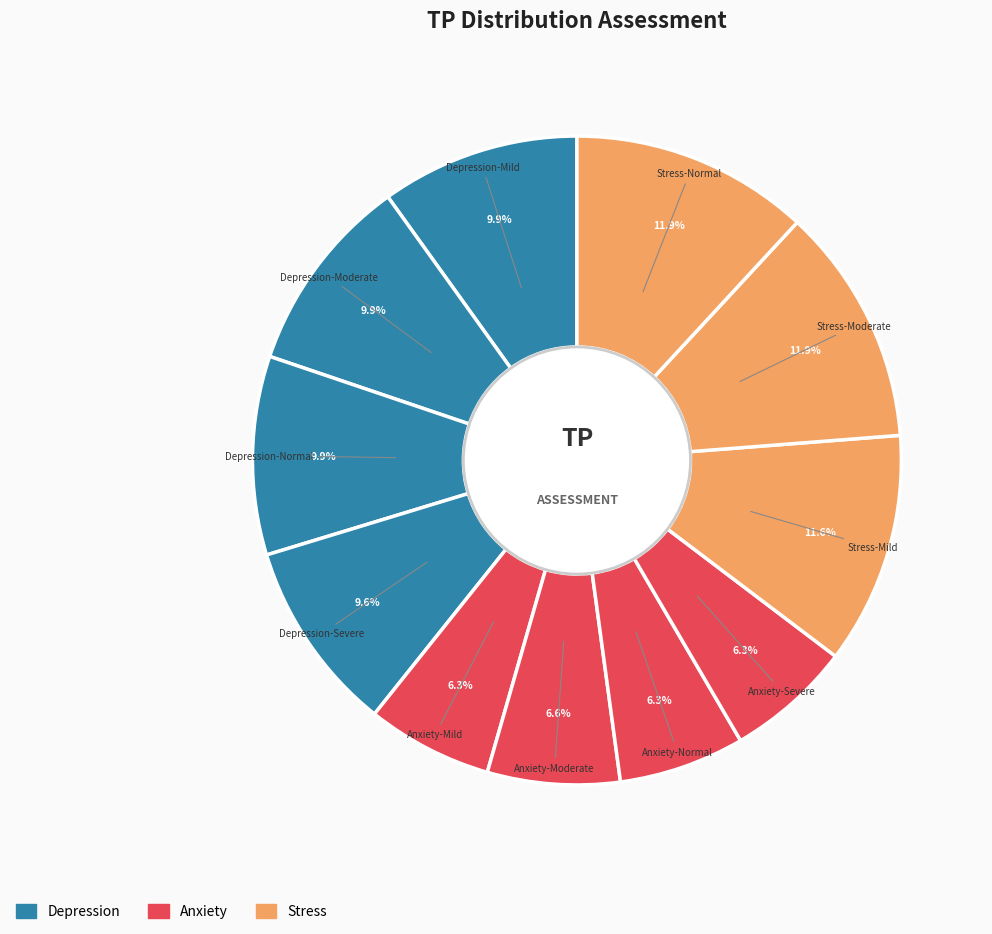

Which slice is the smallest?

Anxiety-Mild